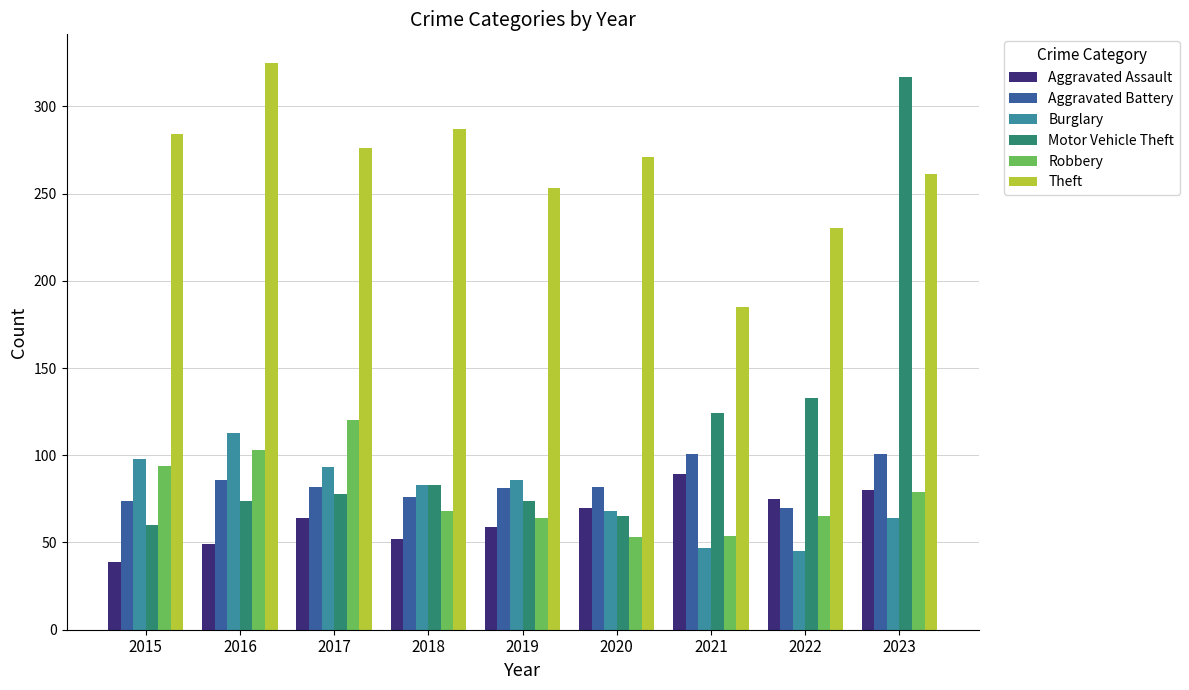

How many bars are there in total?

54